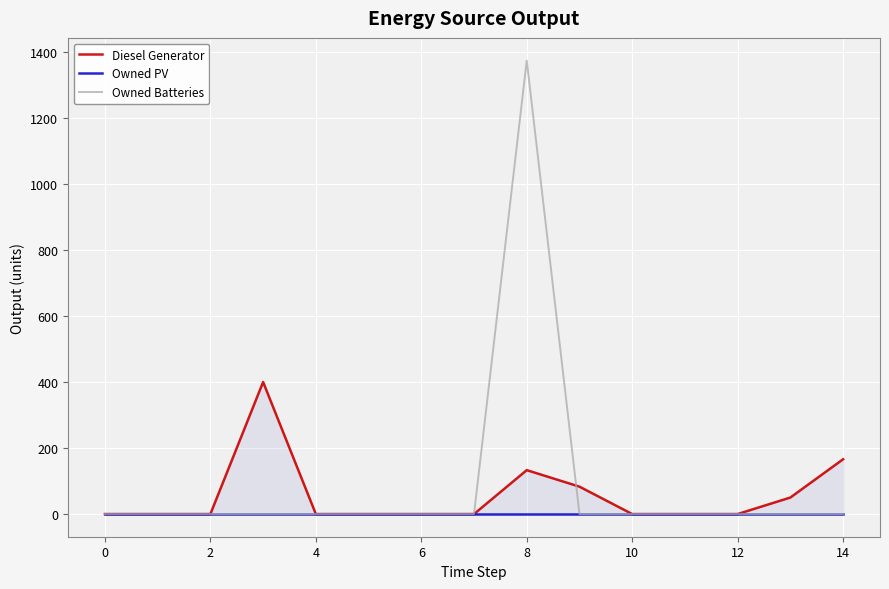

True or false: Owned Batteries and Owned PV intersect in this chart.

False